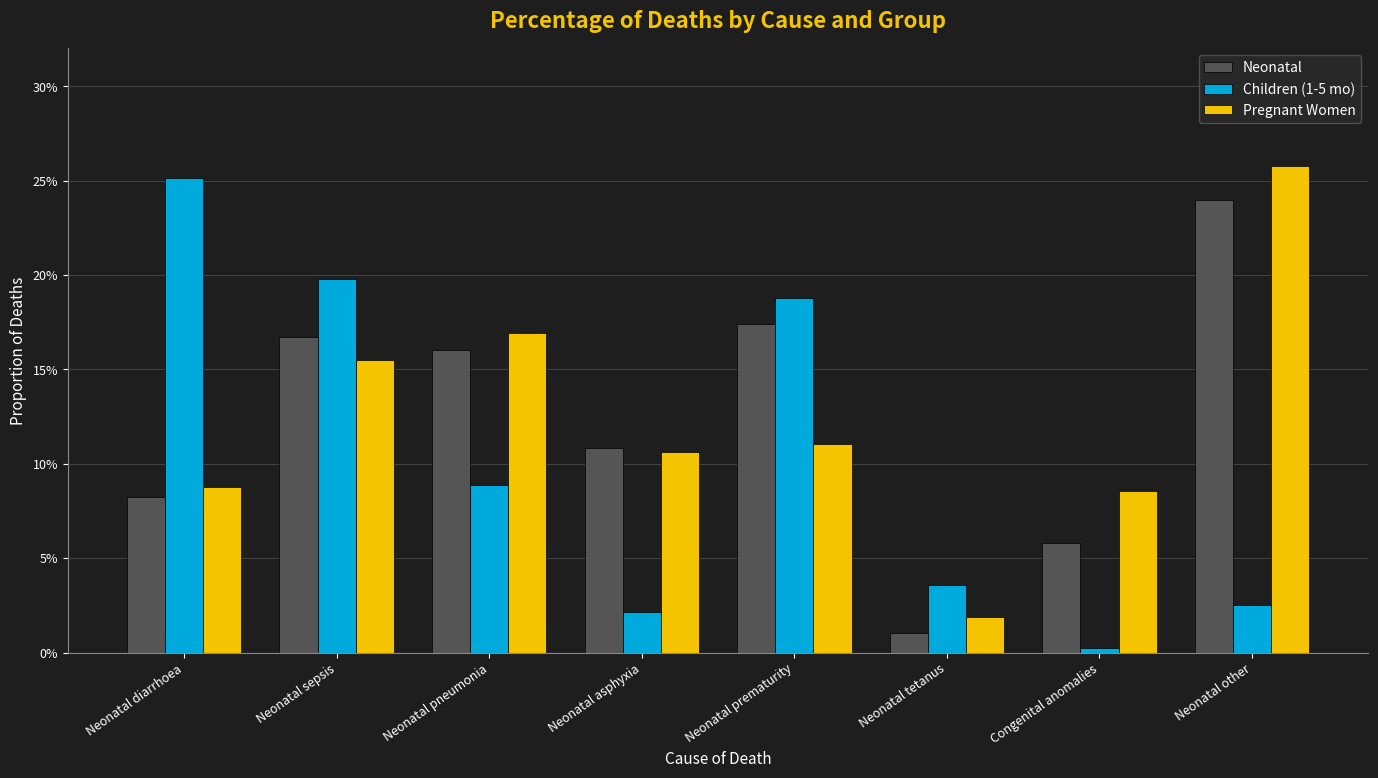

At which label is Neonatal closest to 0?

Neonatal tetanus